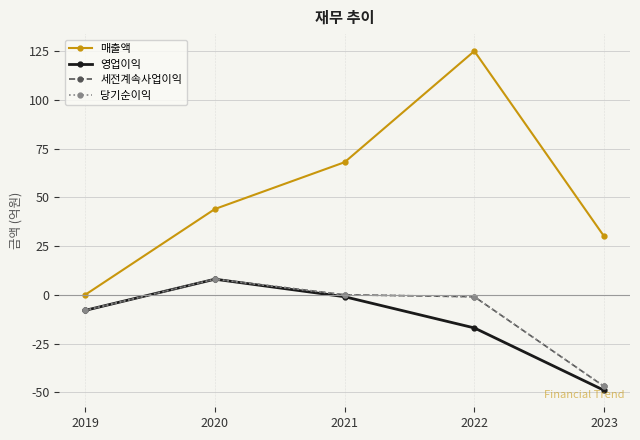

Reading left to right, transcribe all the data shown in this chart.

매출액: 2019=0	2020=44	2021=68	2022=125	2023=30
영업이익: 2019=-8	2020=8	2021=-1	2022=-17	2023=-49
세전계속사업이익: 2019=-8	2020=8	2021=0	2022=-1	2023=-47
당기순이익: 2019=-8	2020=8	2021=0	2022=-1	2023=-47